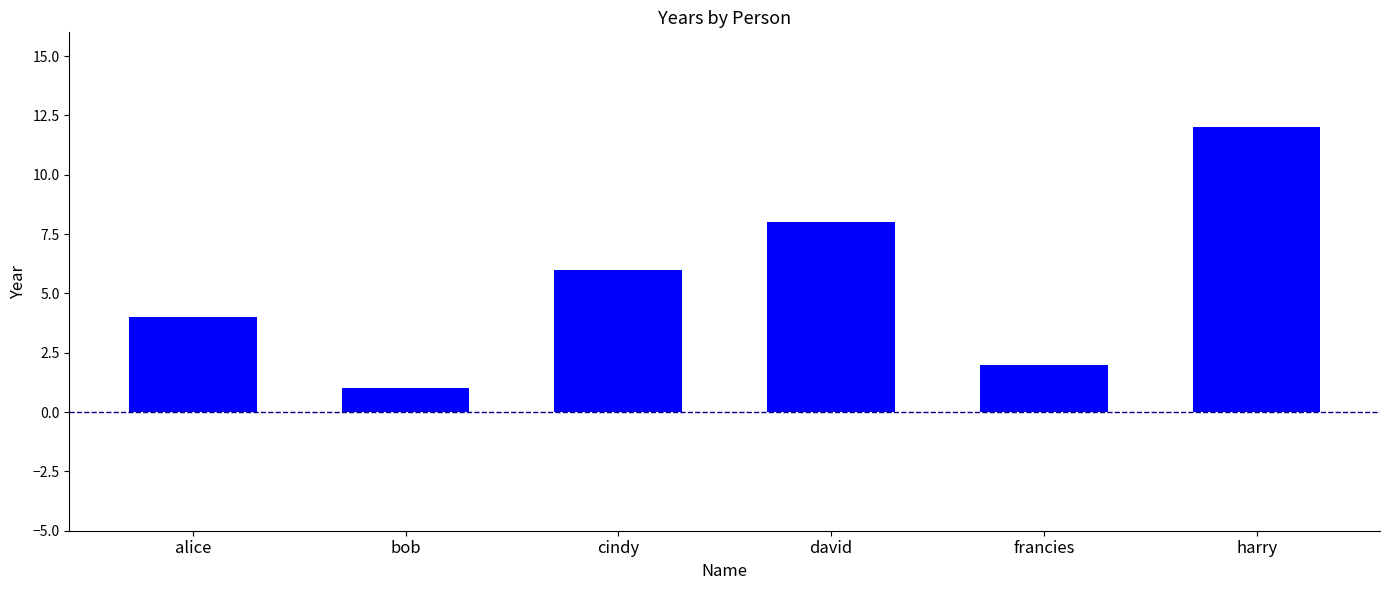

Count the number of data series in this chart.

1